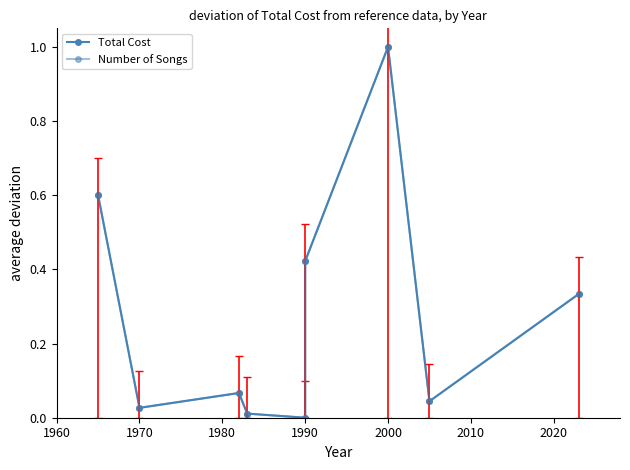

What is the value of the Number of Songs point at the 1st from the left?

0.6